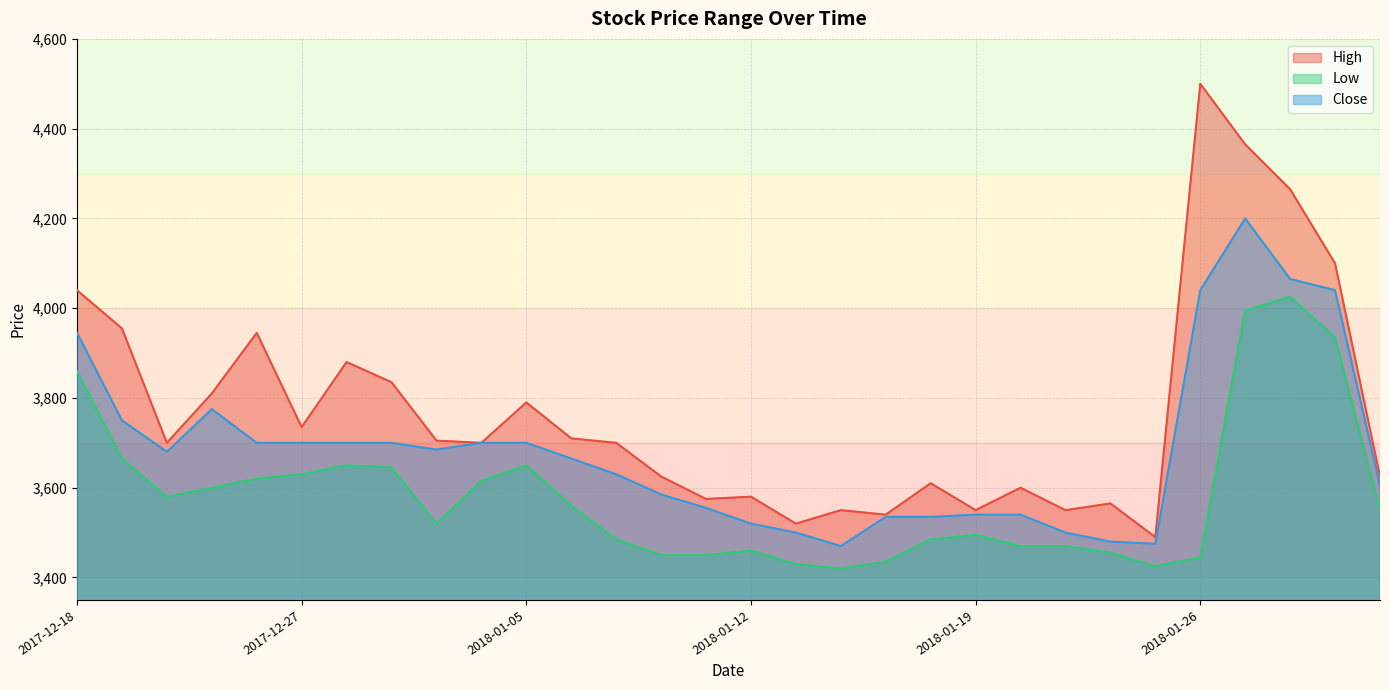

What are all the series names shown in the legend?

High, Low, Close